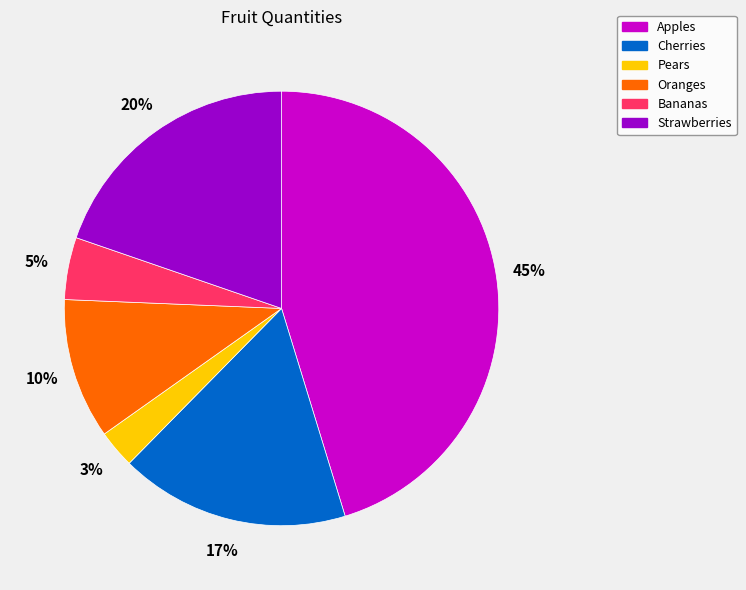

Combined, do Pears and Oranges account for over 50%?

No